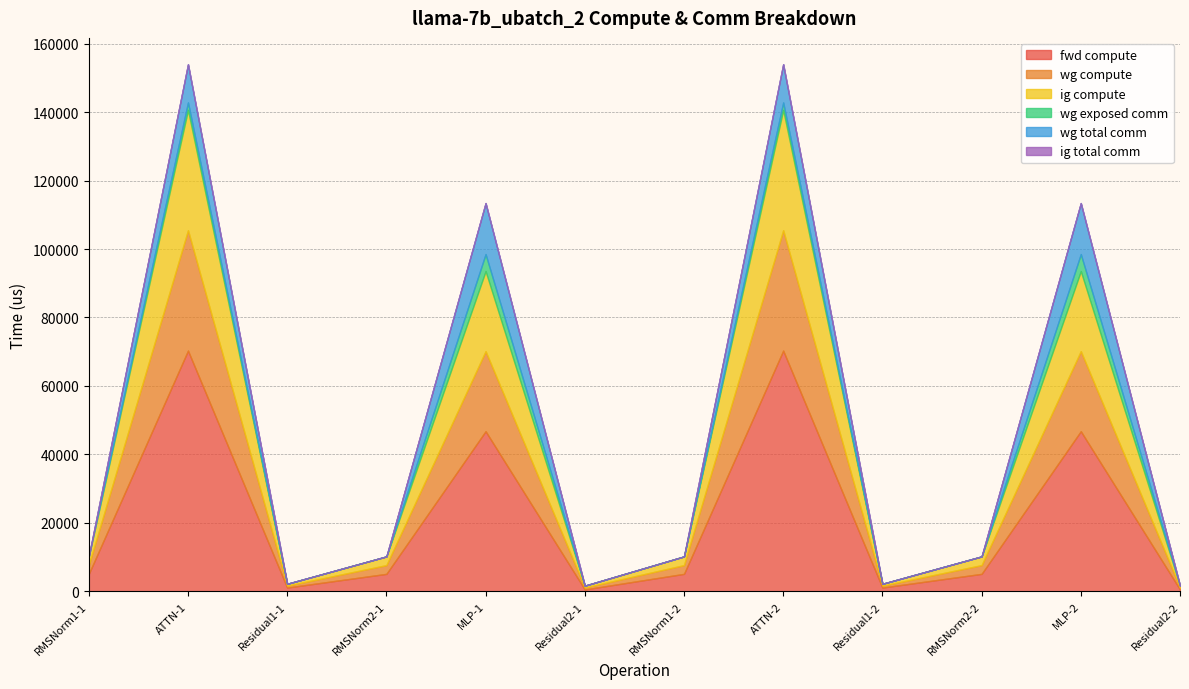

Which series changed the most between Residual2-1 and ATTN-2?

fwd compute